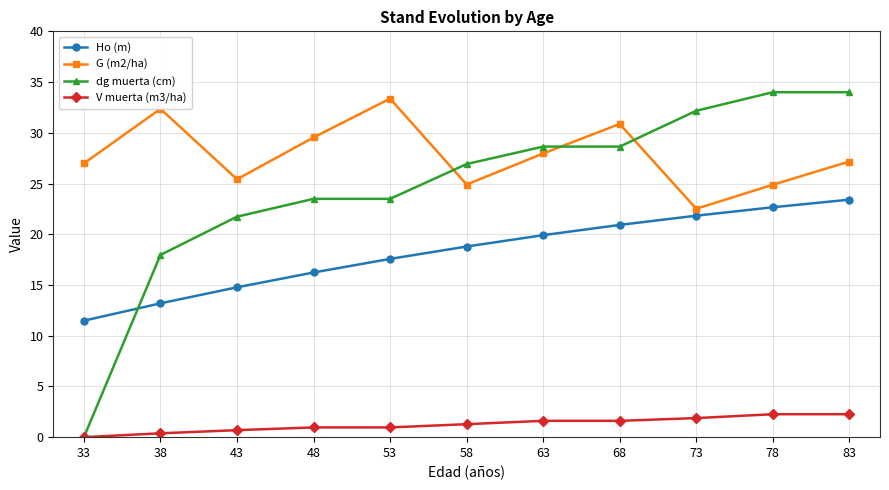

True or false: dg muerta (cm) and G (m2/ha) cross at least once.

True